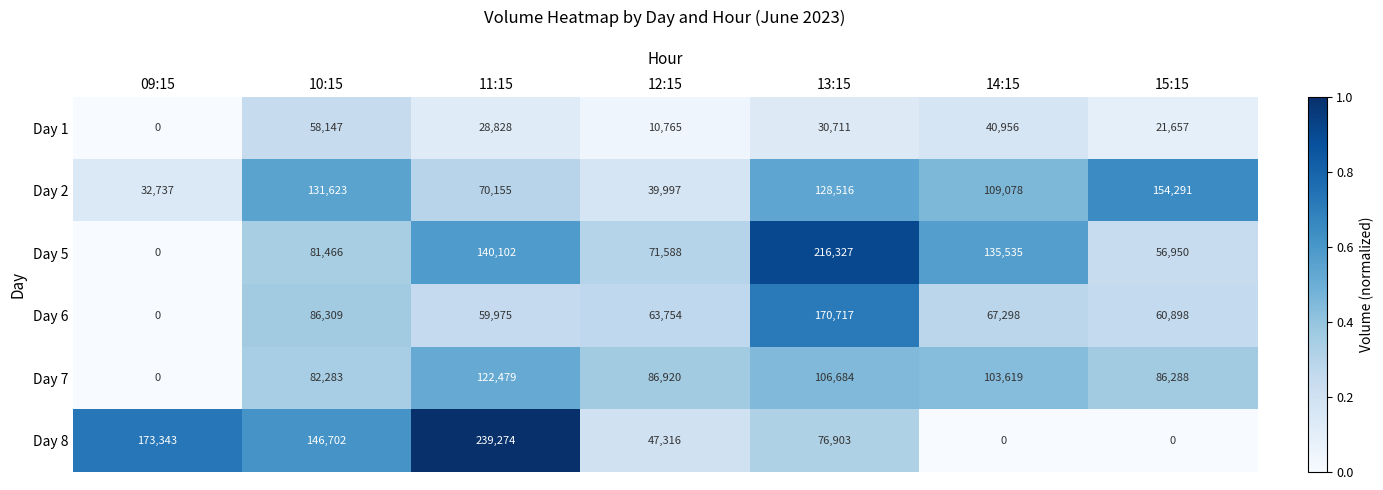

At which category does the chart reach its peak across all series?

11:15